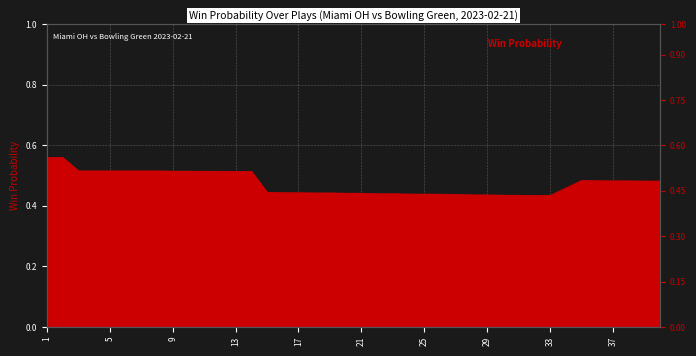

Which has a higher value, 20 or 26?

20